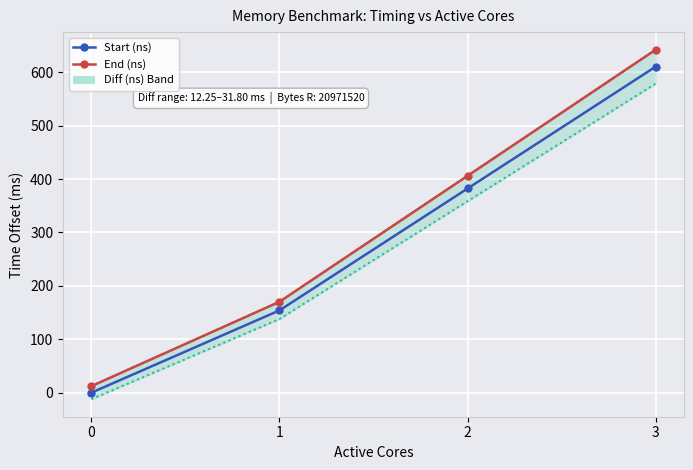

True or false: End (ns) and Start (ns) intersect in this chart.

False